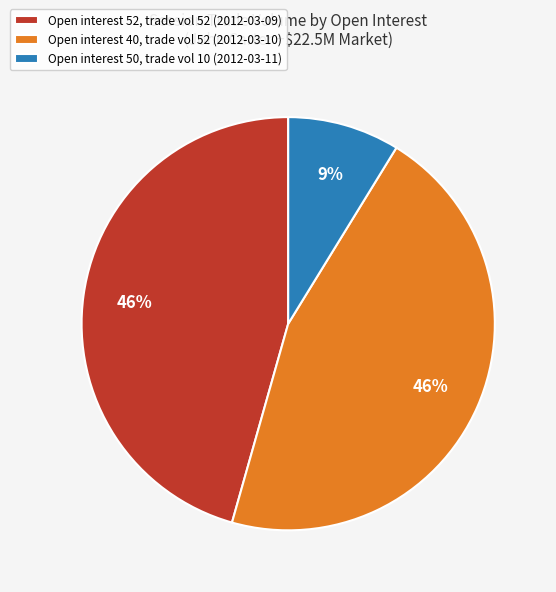

Combined, do Open interest 50, trade vol 10 (2012-03-11) and Open interest 40, trade vol 52 (2012-03-10) account for over 50%?

Yes